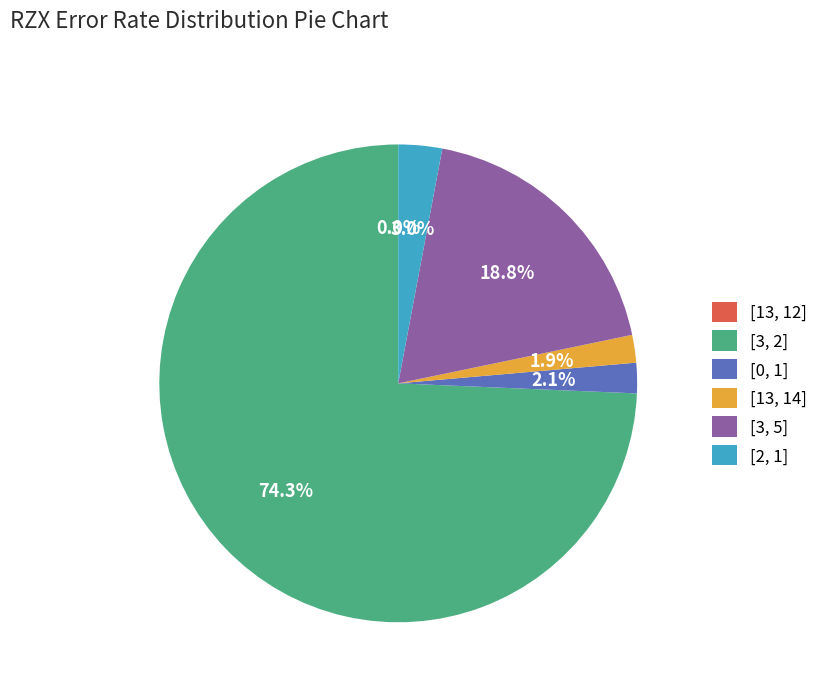

Is there a majority slice in this chart?

Yes